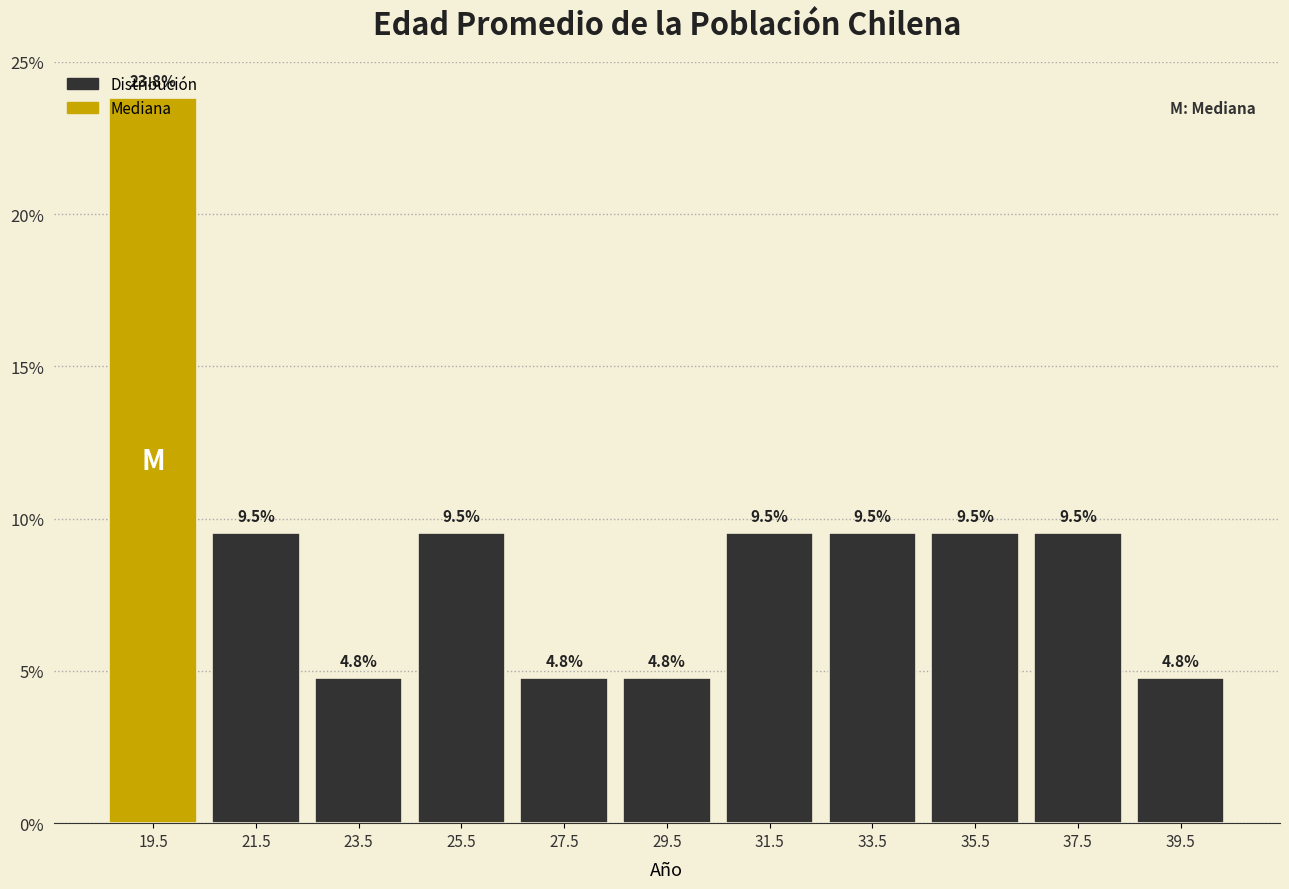

Over which range of the x-axis is the bar tallest?

18.5 to 20.5